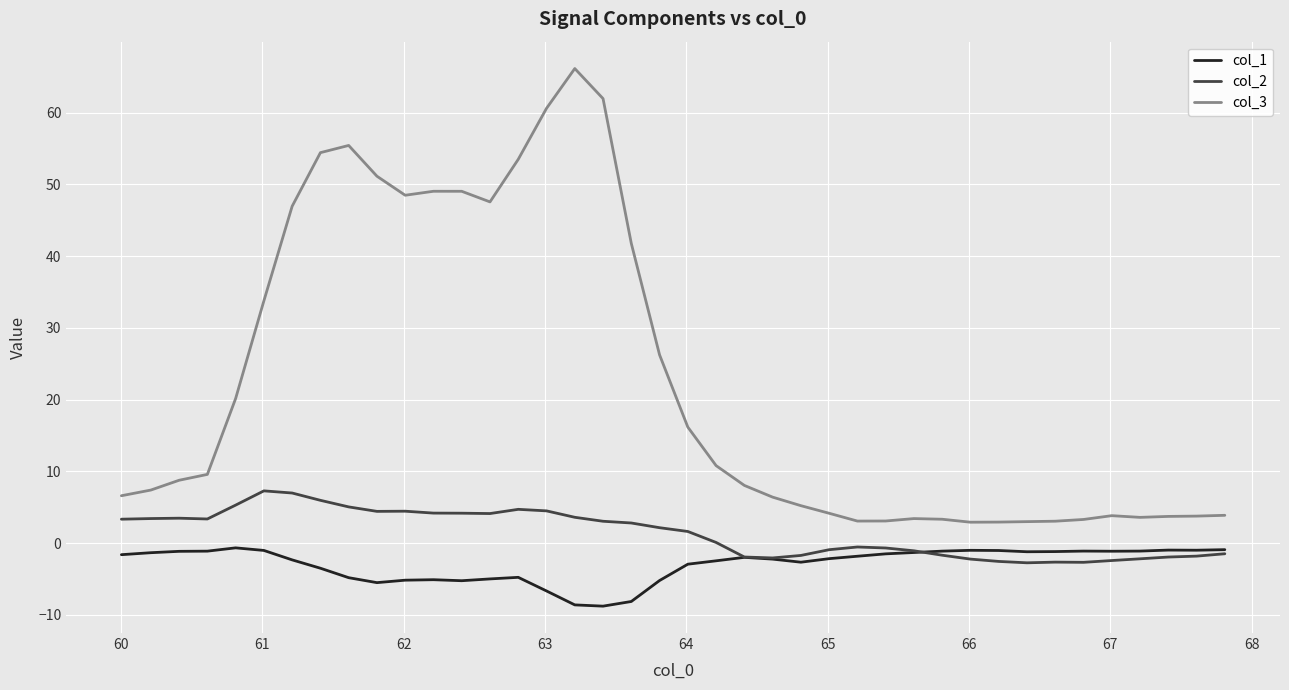

Is this an area chart (filled region under the line)?

No